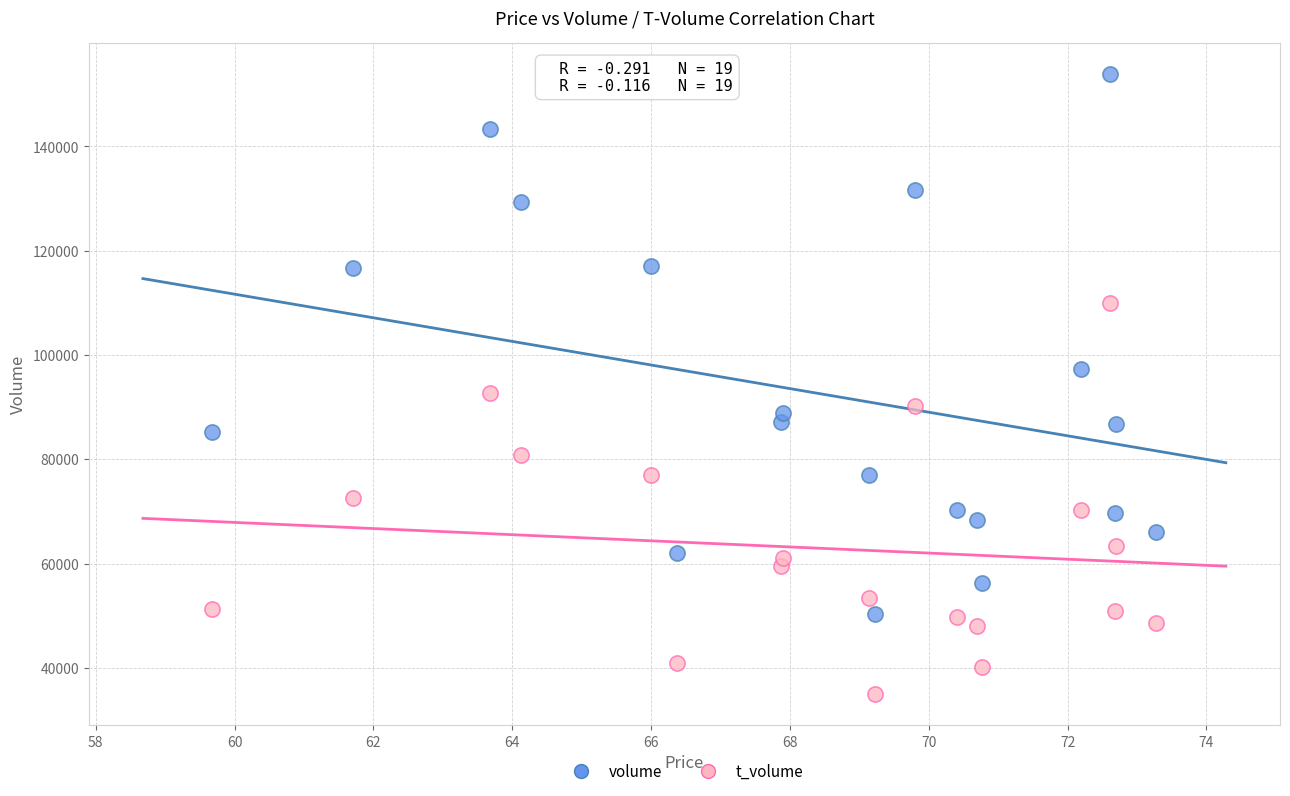

Which series contains the highest Y value?

volume